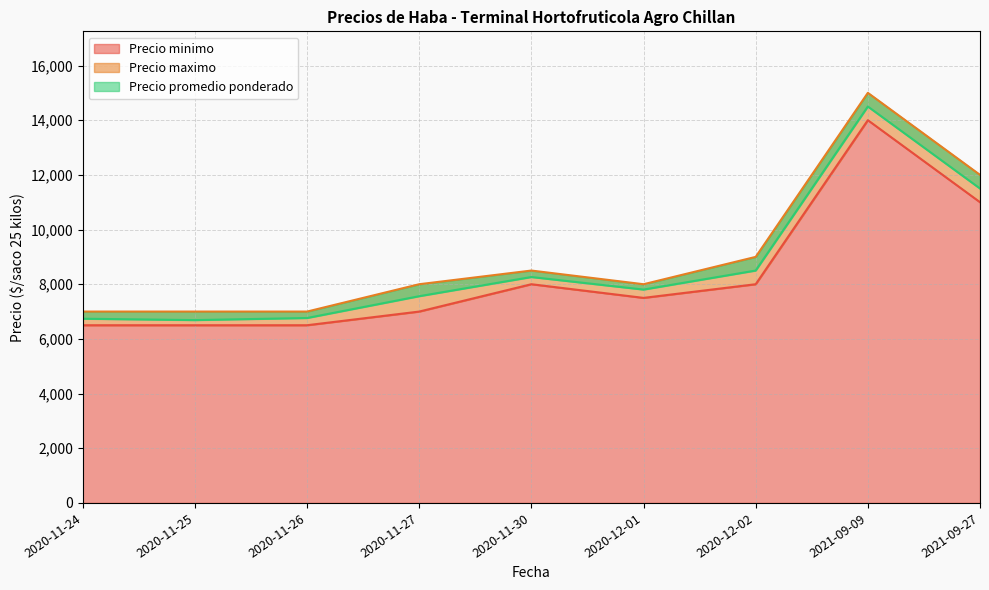

The value of Precio minimo at 2021-09-27 is 11000. True or false?

True